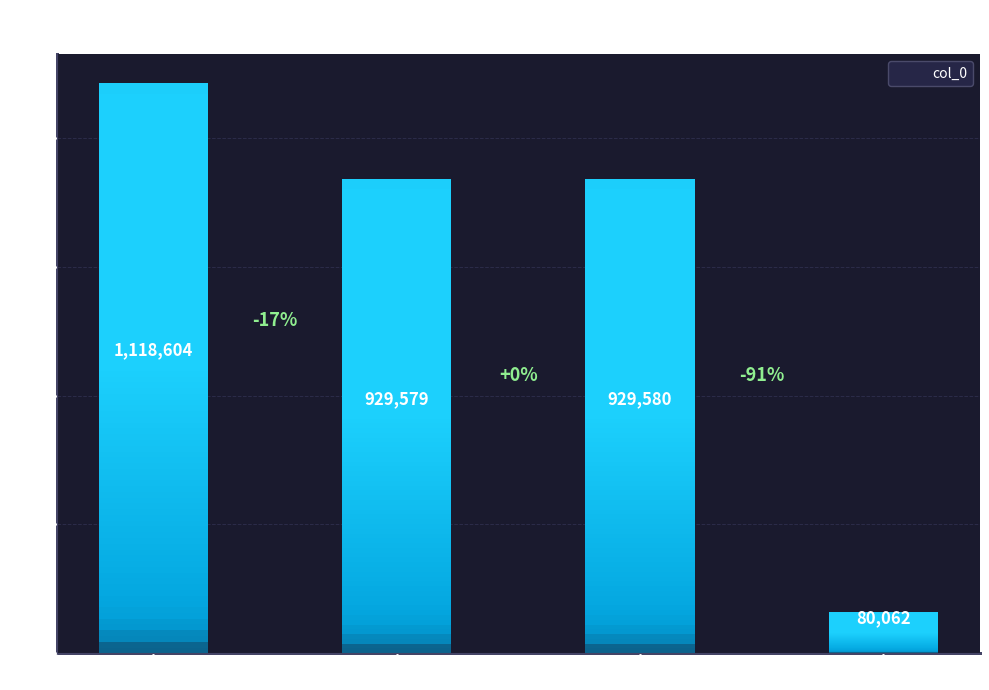

What is the difference between the maximum and minimum values?

1038542